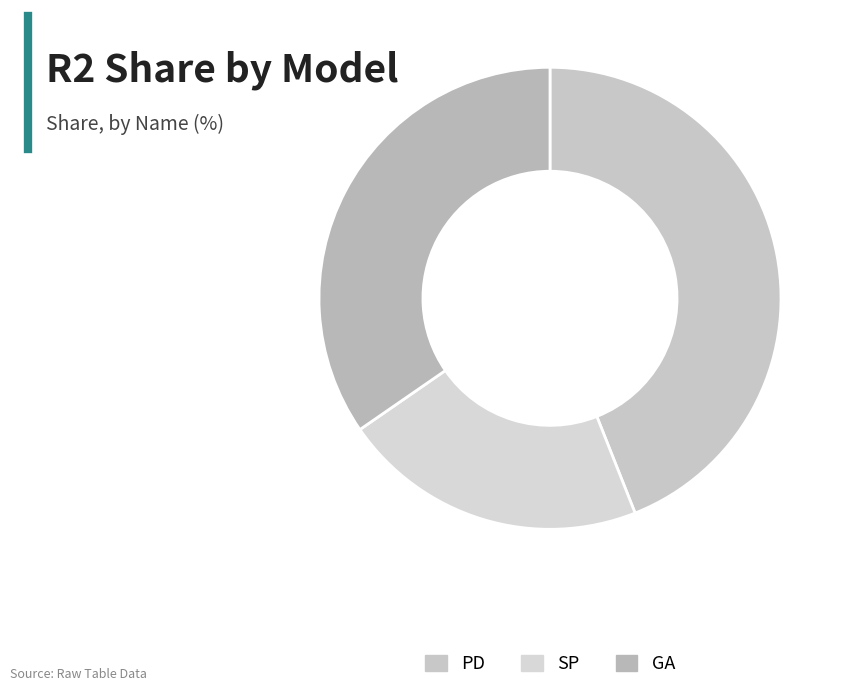

How many segments does this pie chart have?

3